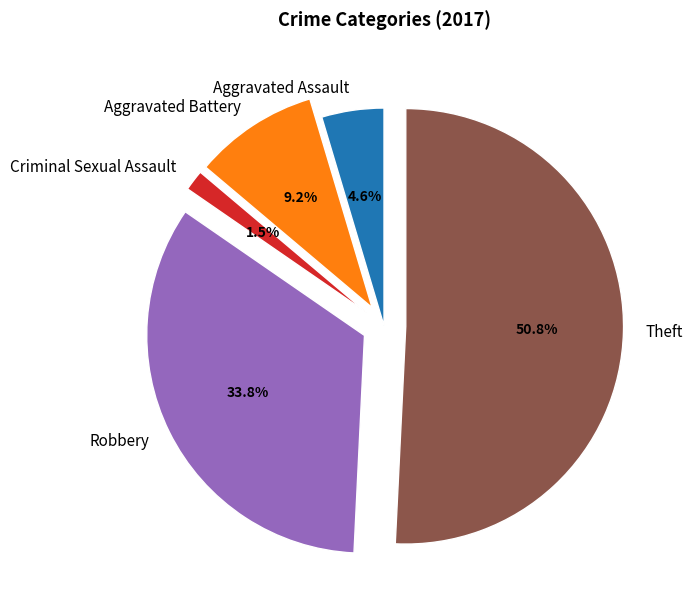

Which has a higher value, Robbery or Aggravated Assault?

Robbery